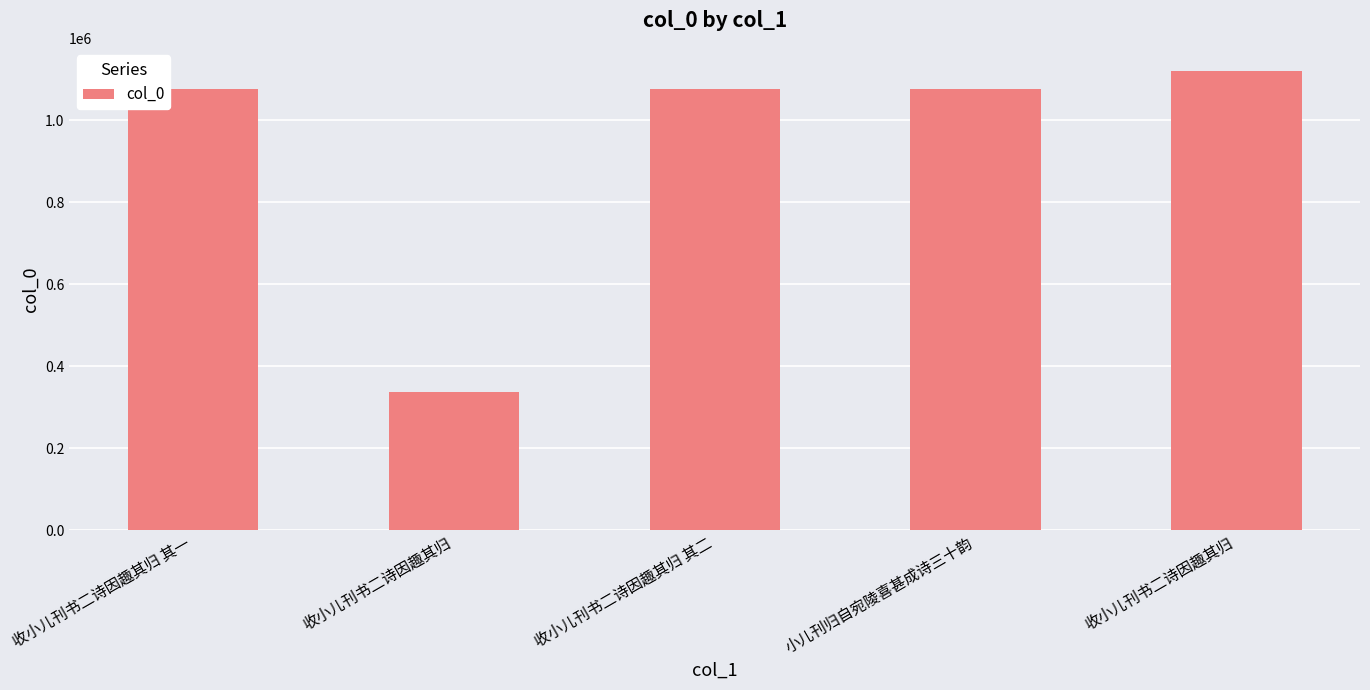

At which label does the data first exceed 1076361?

小儿刊归自宛陵喜甚成诗三十韵